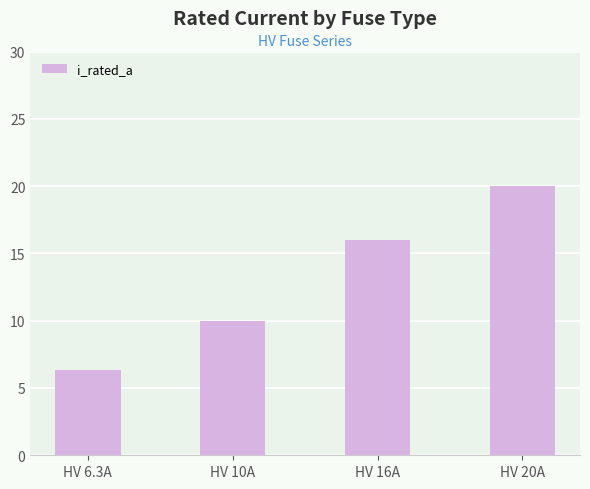

Rank the categories by value from lowest to highest.

HV 6.3A, HV 10A, HV 16A, HV 20A